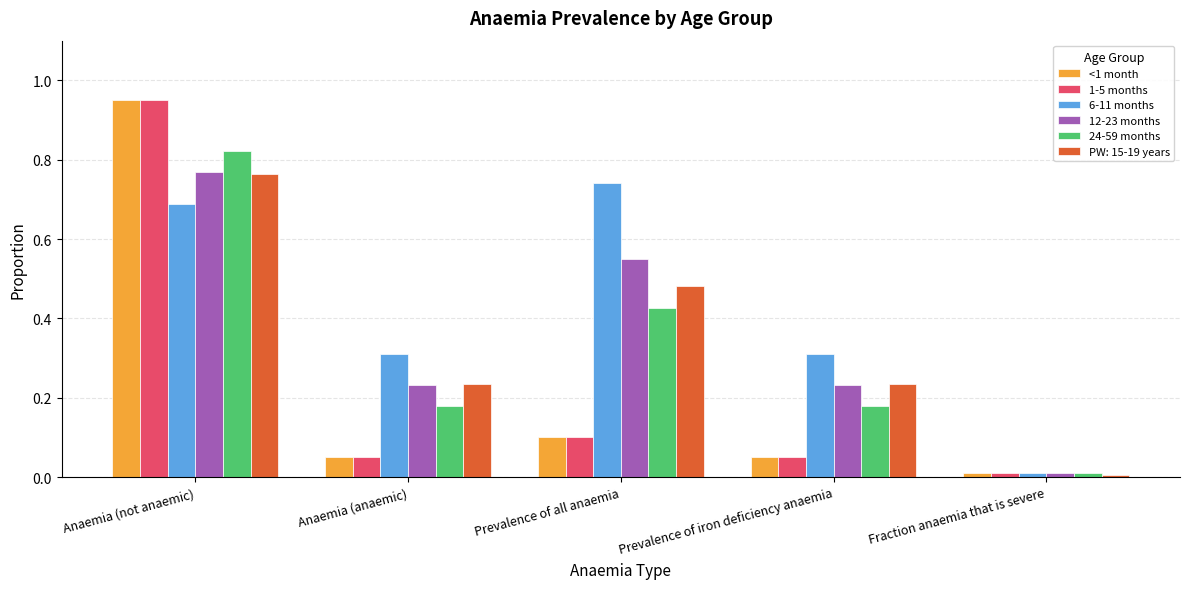

What are all the series names shown in the legend?

<1 month, 1-5 months, 6-11 months, 12-23 months, 24-59 months, PW: 15-19 years